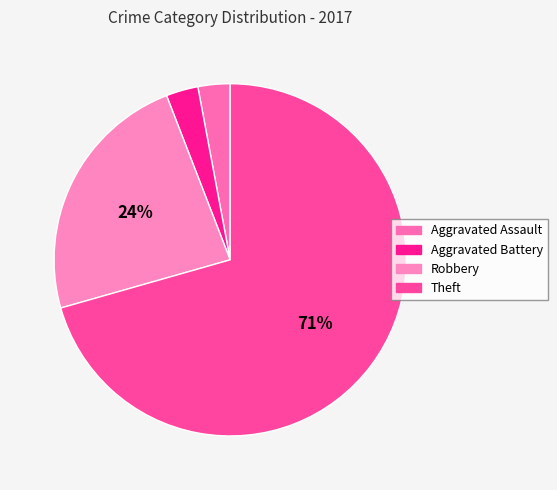

To the nearest percent, what portion does Theft represent?

71%